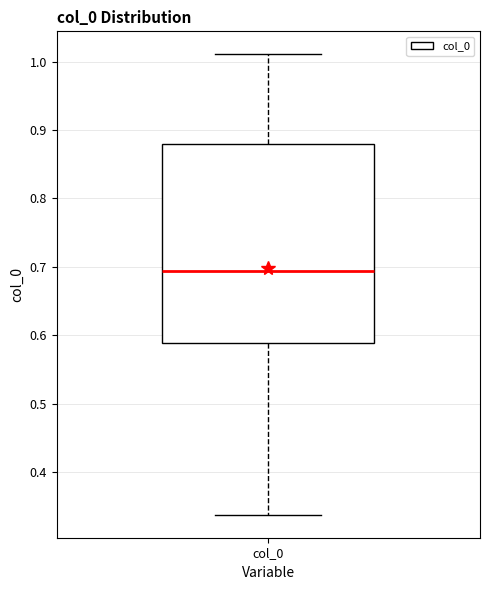

Read this box plot against the y-axis: the position of the median line, the range covered by the box, and the ends of both whiskers. The values are not printed on the chart, so give them approximately, as read against the axis.

median 0.69, box 0.59 to 0.88, whiskers 0.34 to 1.01